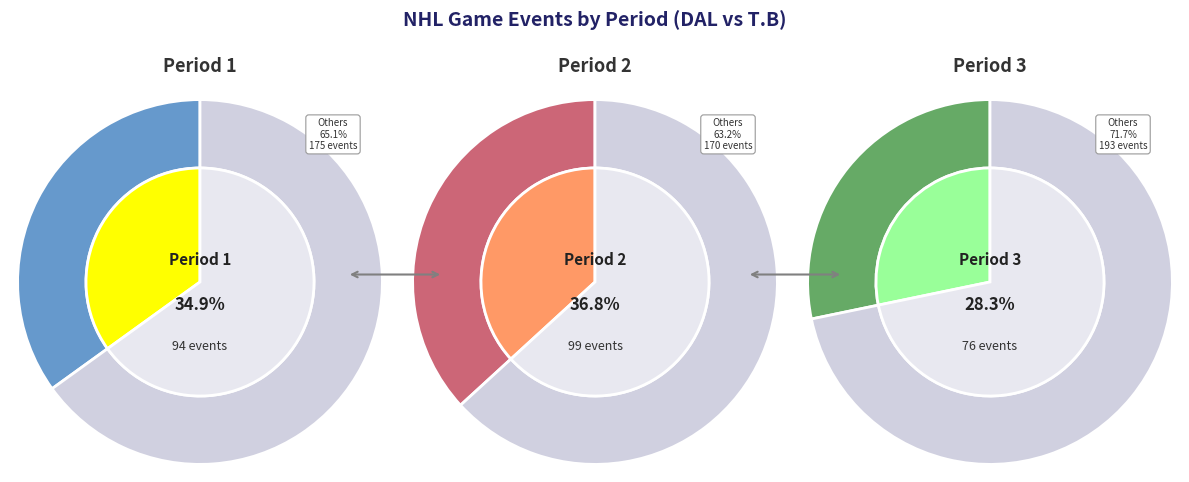

Which slice is the largest?

2